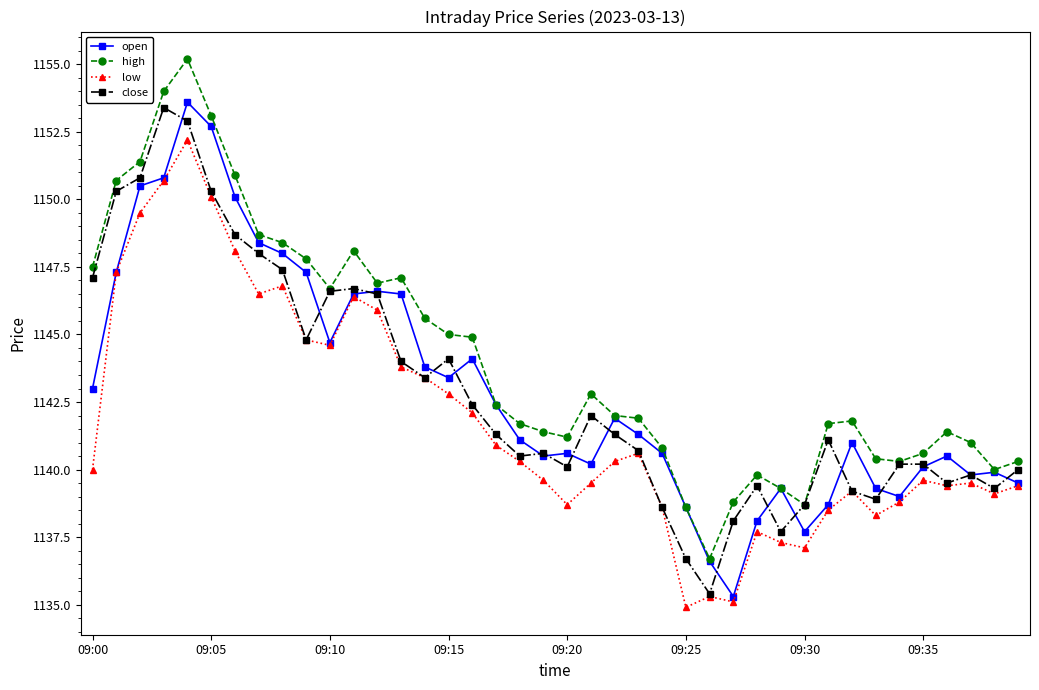

Which series has the largest total across all categories?

high